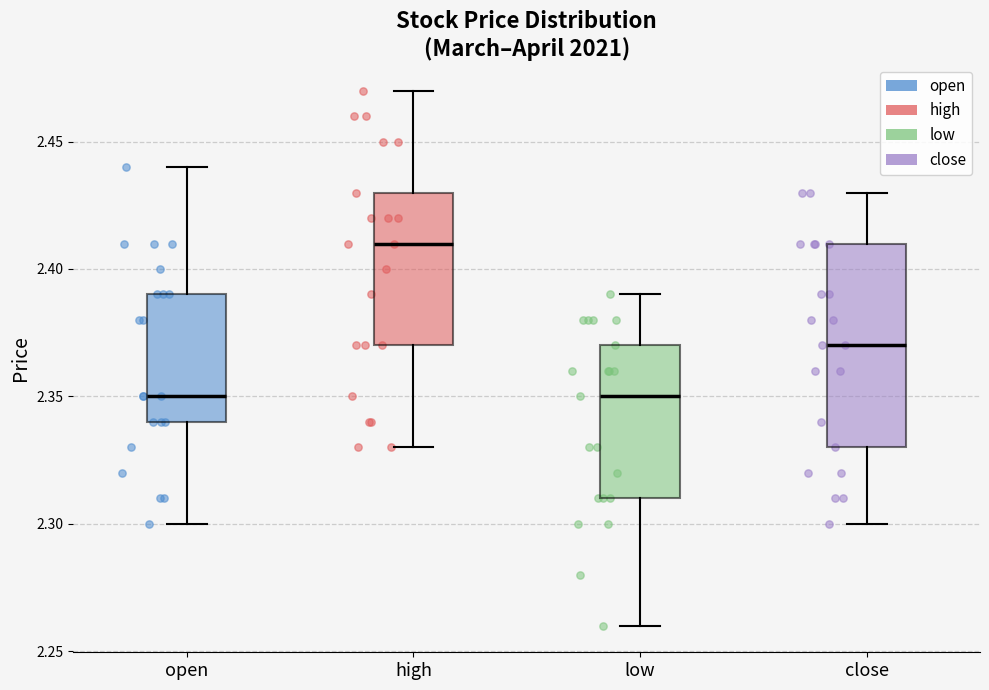

Reading left to right, read every box against the y-axis: the position of its median line, the range the box covers, and the ends of its whiskers. The values are not printed on the chart, so give them approximately, as read against the axis.

open: median 2.35, box 2.34 to 2.39, whiskers 2.30 to 2.44
high: median 2.41, box 2.37 to 2.43, whiskers 2.33 to 2.47
low: median 2.35, box 2.31 to 2.37, whiskers 2.26 to 2.39
close: median 2.37, box 2.33 to 2.41, whiskers 2.30 to 2.43